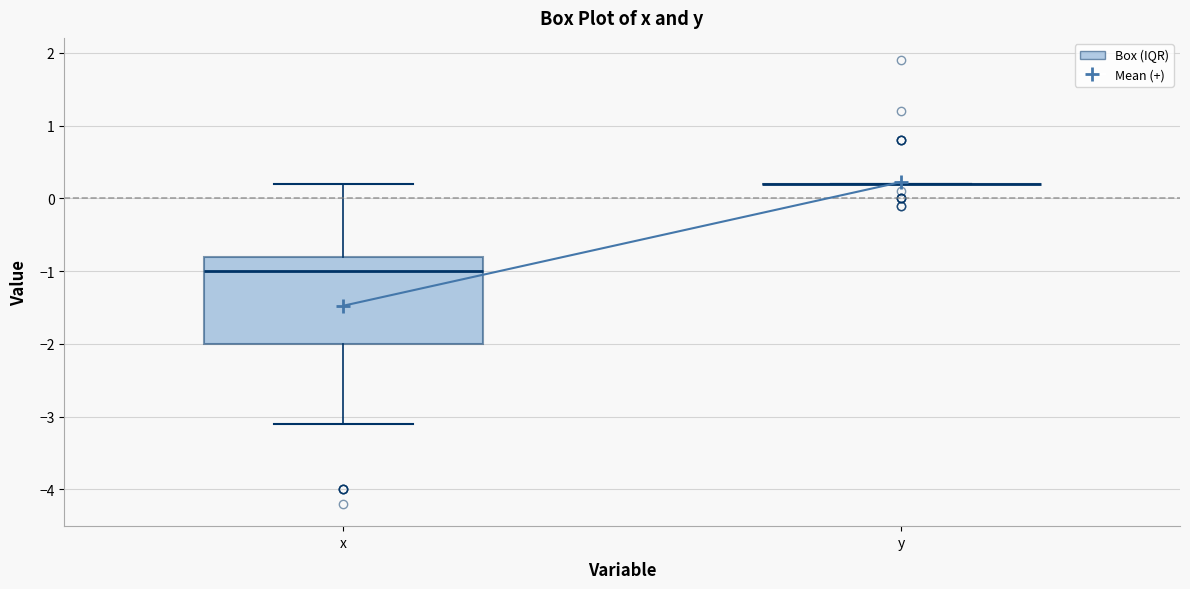

Reading left to right, transcribe this box plot: for each box, give where its median line is, the range the box spans, and where its two whiskers end, as read against the y-axis. The values are not printed on the chart, so give them approximately, as read against the axis.

x: median -1.0, box -2.0 to -0.8, whiskers -3.1 to 0.2
y: box collapsed to a line at 0.2, whiskers 0.2 to 0.2